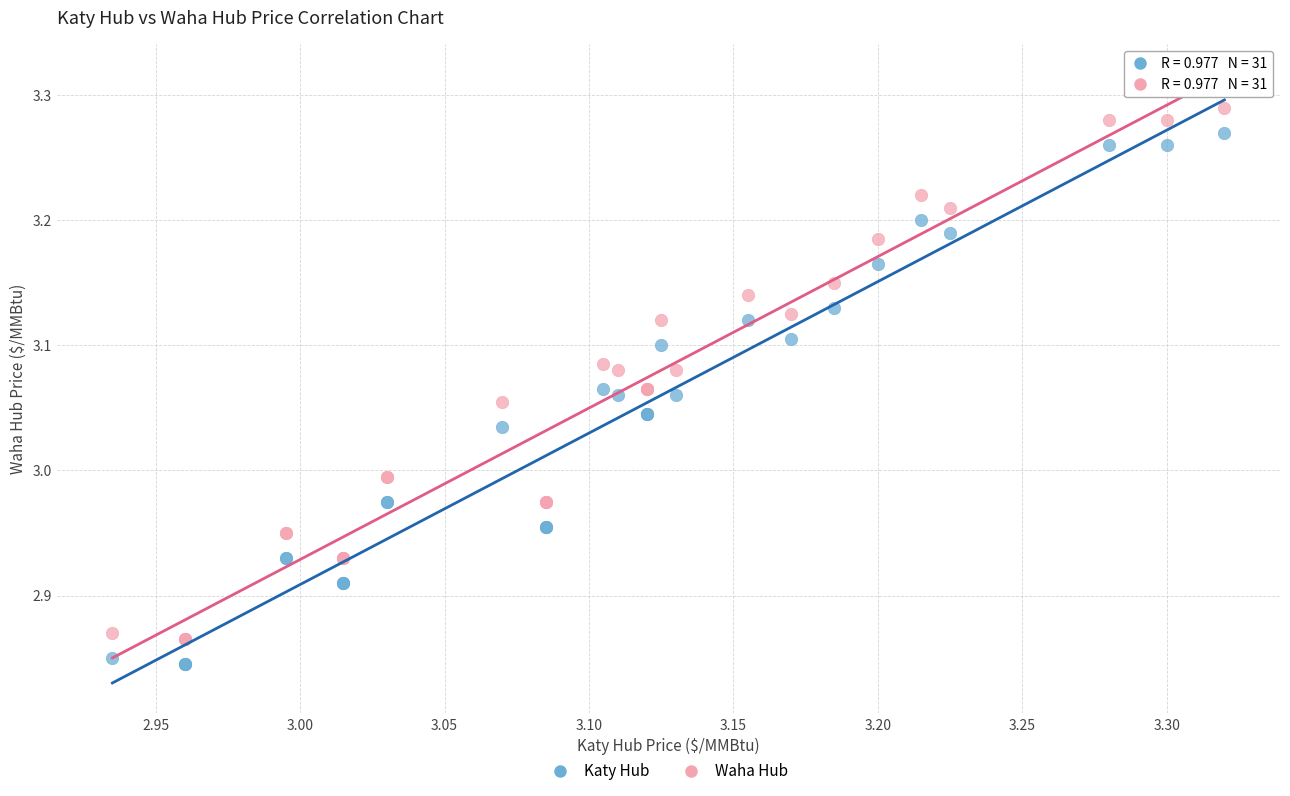

What is the X range (max minus min) for the scatter plot?

0.4